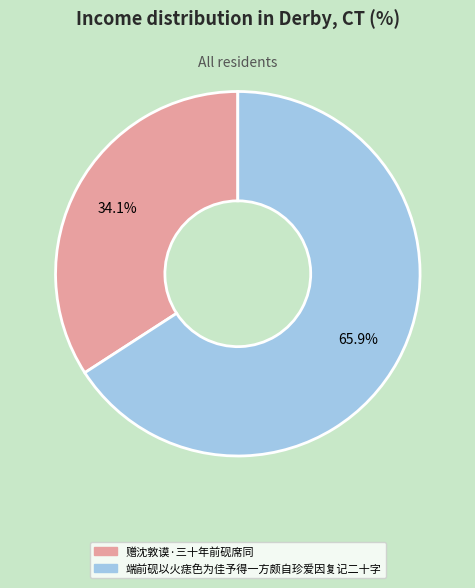

How many segments does this pie chart have?

2